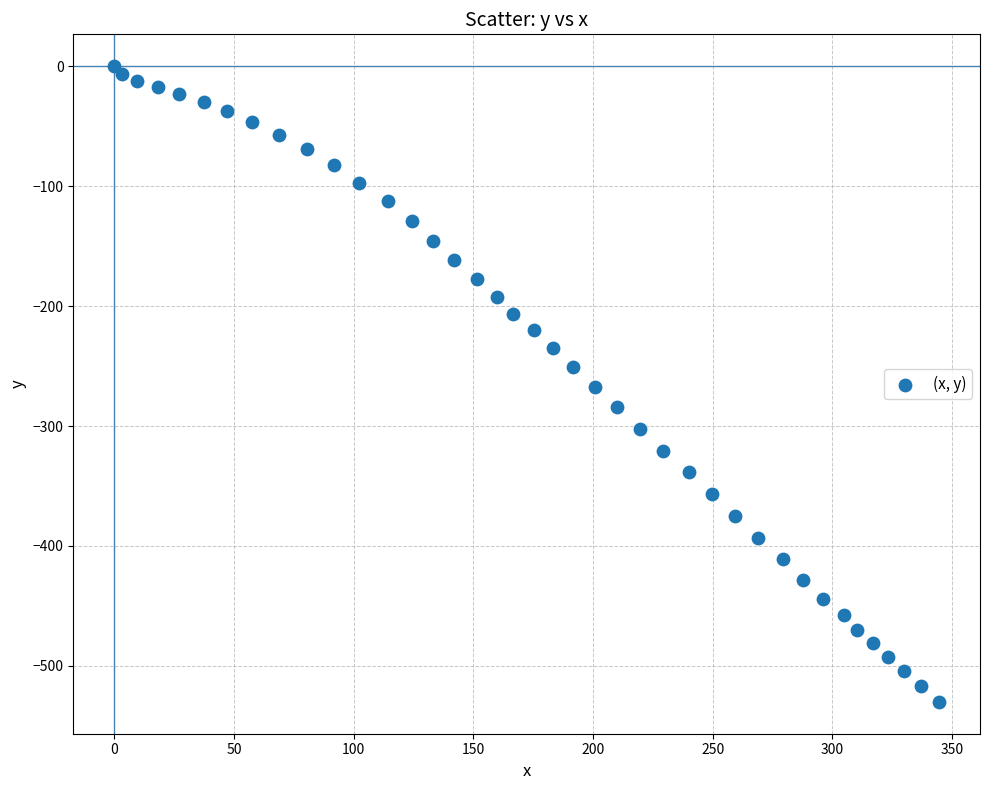

What is the range of X values (max minus min)?

344.5